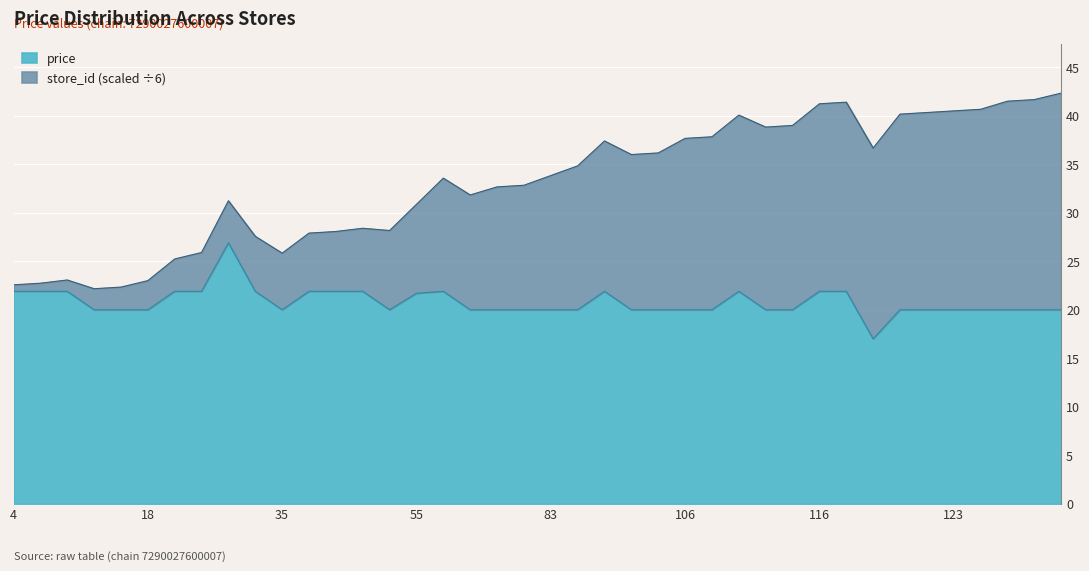

Where is the first local minimum for store_id?

13